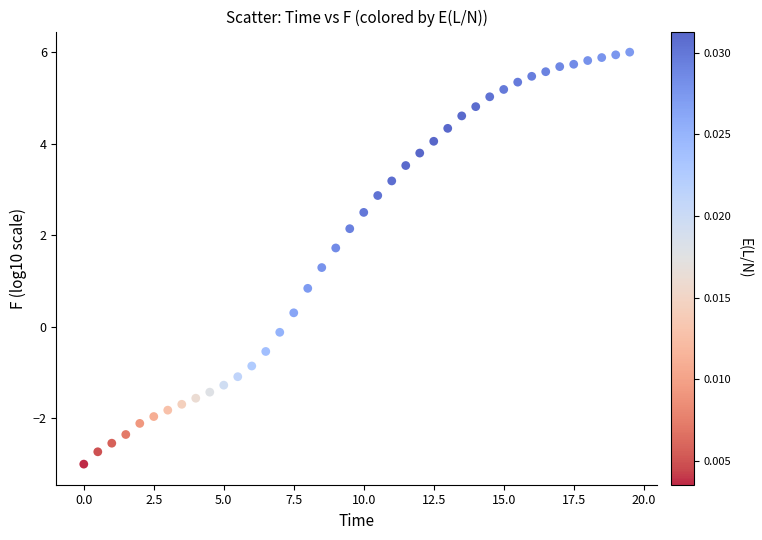

What Y value in the scatter plot is closest to 1?

0.8